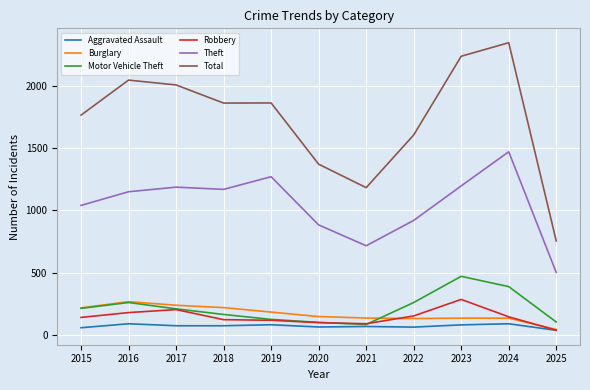

How many lines are shown in the chart?

6